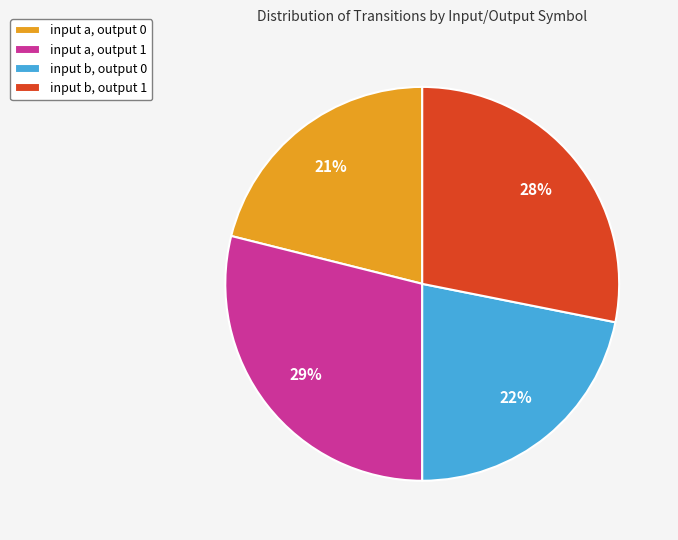

To the nearest percent, what portion does input b, output 0 represent?

22%